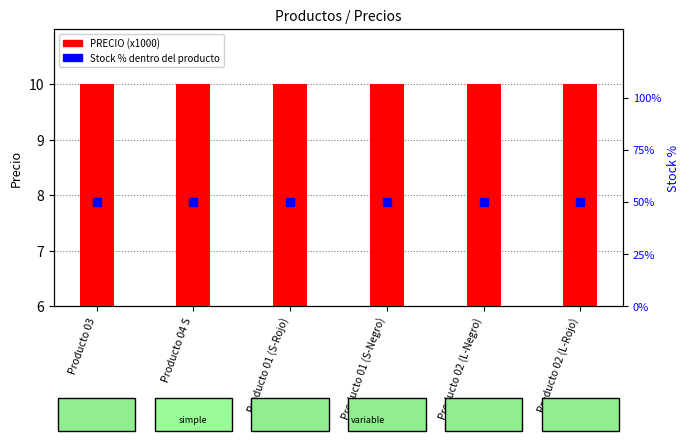

Which series reaches the maximum Y coordinate?

Stock % dentro del producto